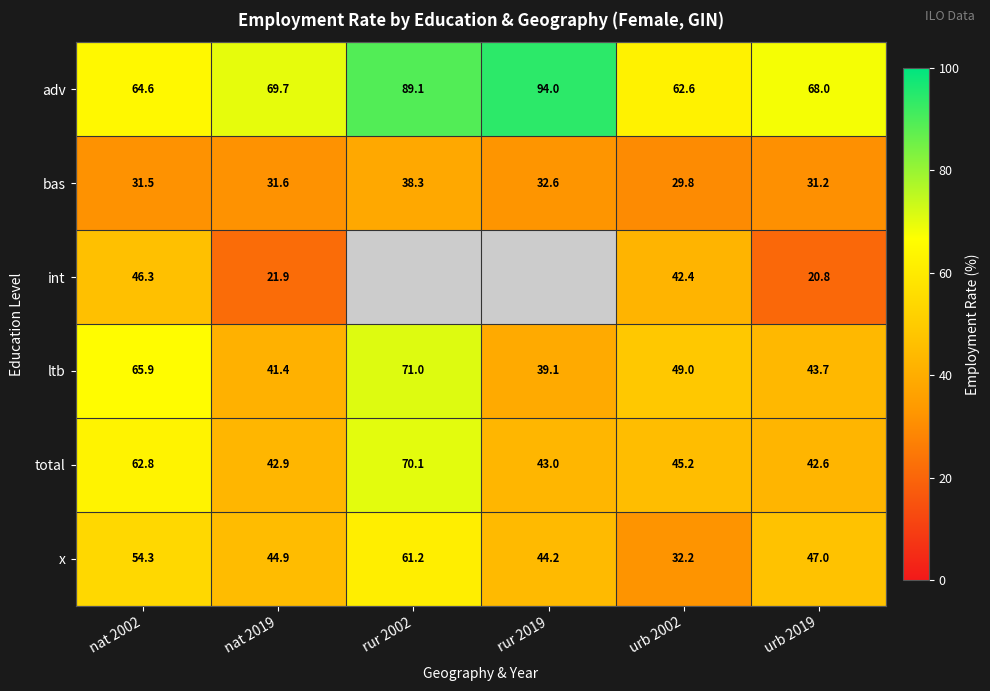

At which category is the sum across all series the highest?

nat 2002